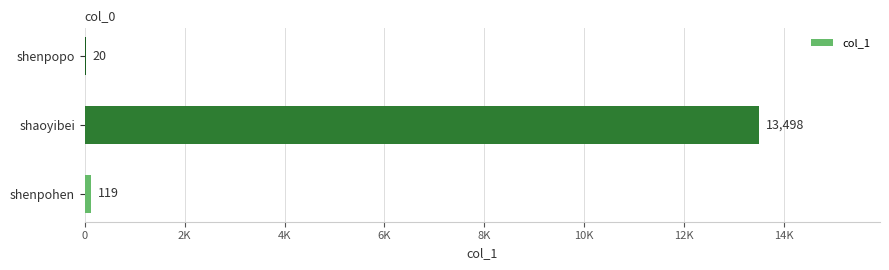

What is the average value?

4546